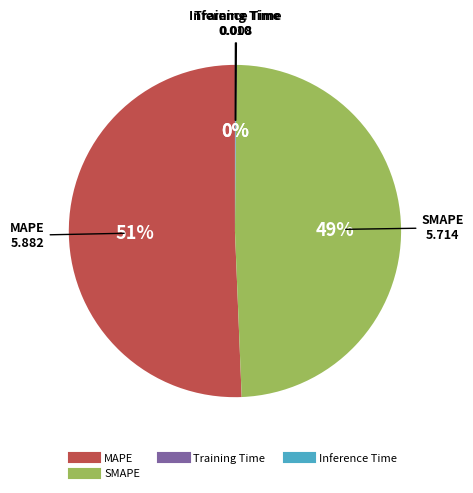

Is there a majority slice in this chart?

Yes